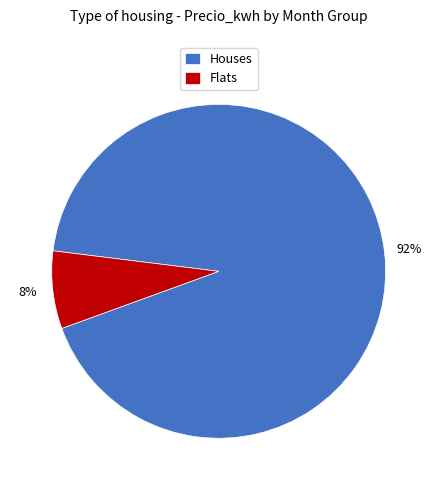

Does any single category account for the majority?

Yes